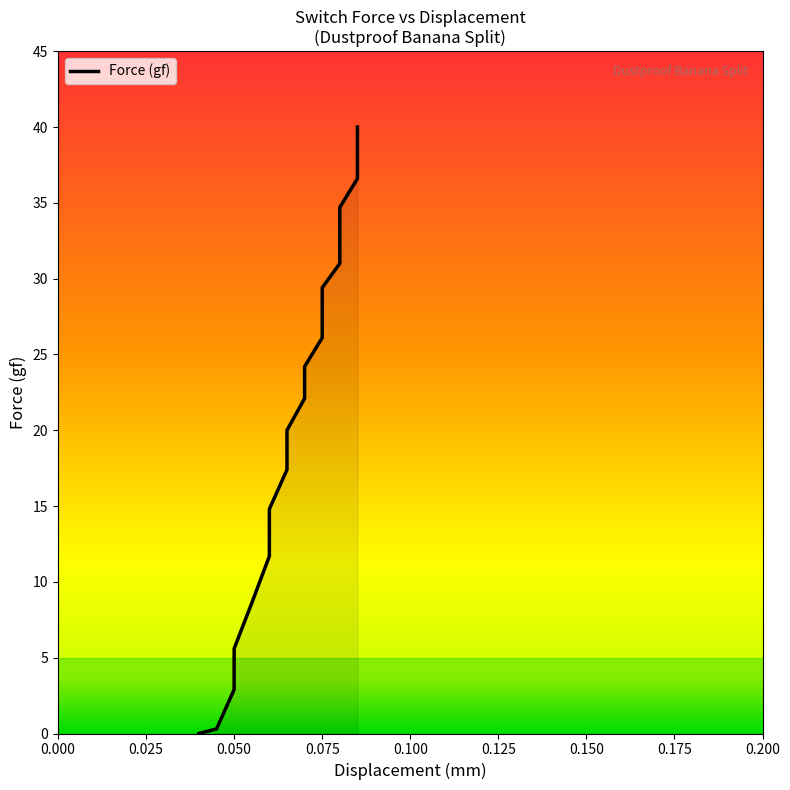

List the labels in order of value, smallest first.

0.04, 0.045, 0.05, 0.05, 0.055, 0.06, 0.06, 0.065, 0.065, 0.07, 0.07, 0.075, 0.075, 0.075, 0.08, 0.08, 0.08, 0.085, 0.085, 0.085